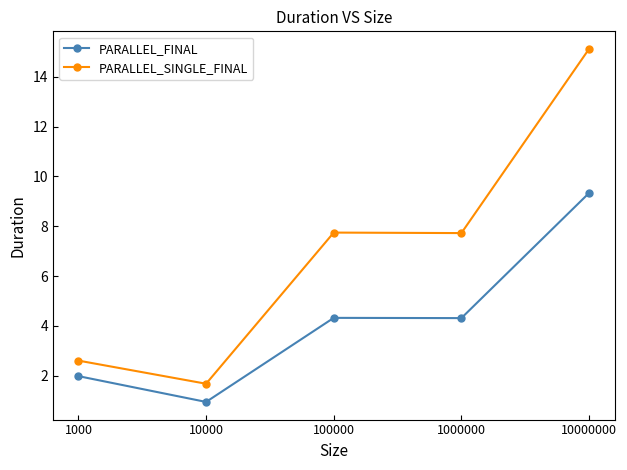

Reading left to right, what are all the values shown in this chart?

PARALLEL_FINAL: 1000=2.0	10000=1.0	100000=4.3	1000000=4.3	10000000=9.3
PARALLEL_SINGLE_FINAL: 1000=2.6	10000=1.7	100000=7.7	1000000=7.7	10000000=15.1